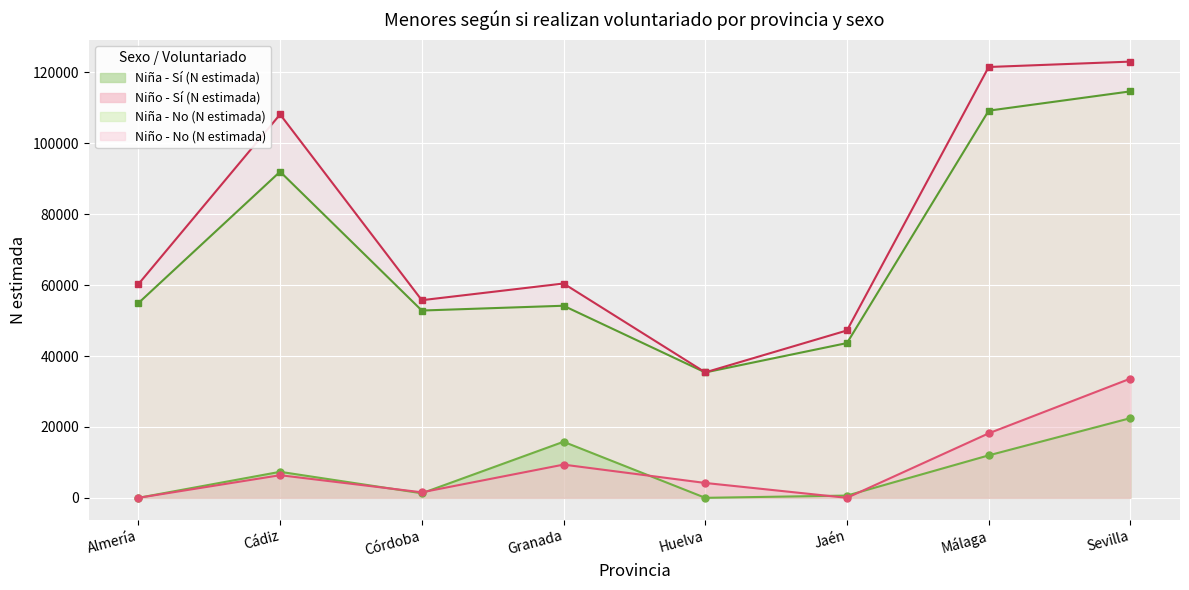

How many data points in Niña - Sí (N estimada) are above 7338?

3